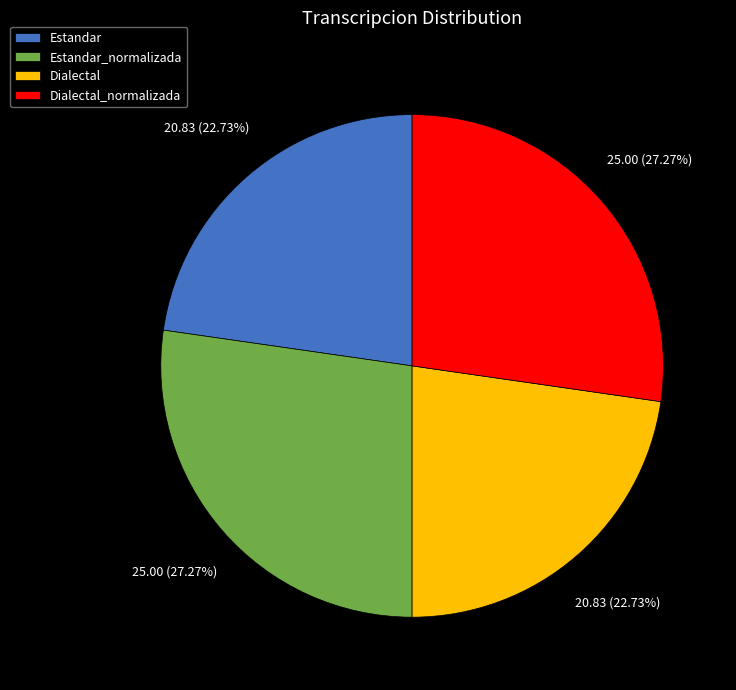

Which has a higher value, Dialectal or Estandar_normalizada?

Estandar_normalizada